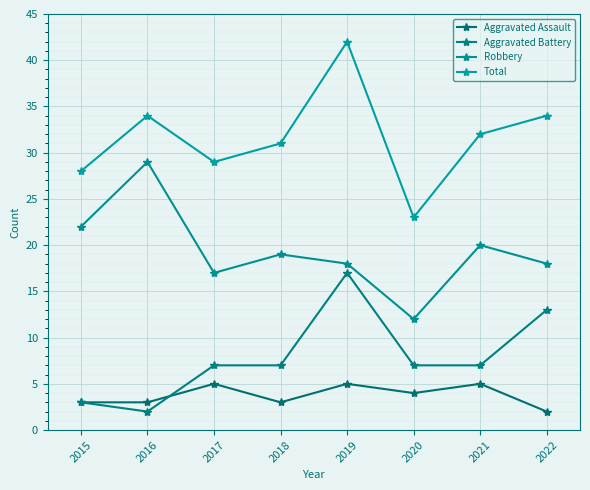

List the series in order of their peak value, highest first.

Total, Robbery, Aggravated Battery, Aggravated Assault